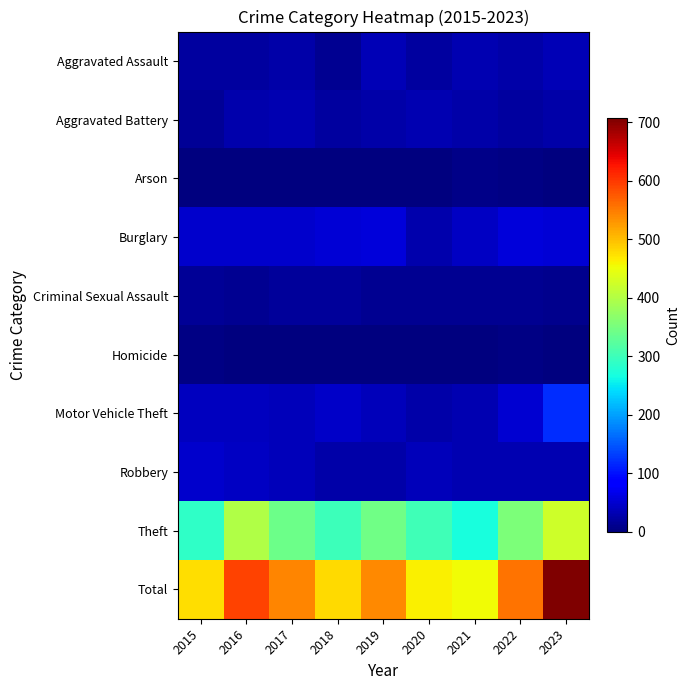

What is the difference between the highest and lowest values at 2018?

478